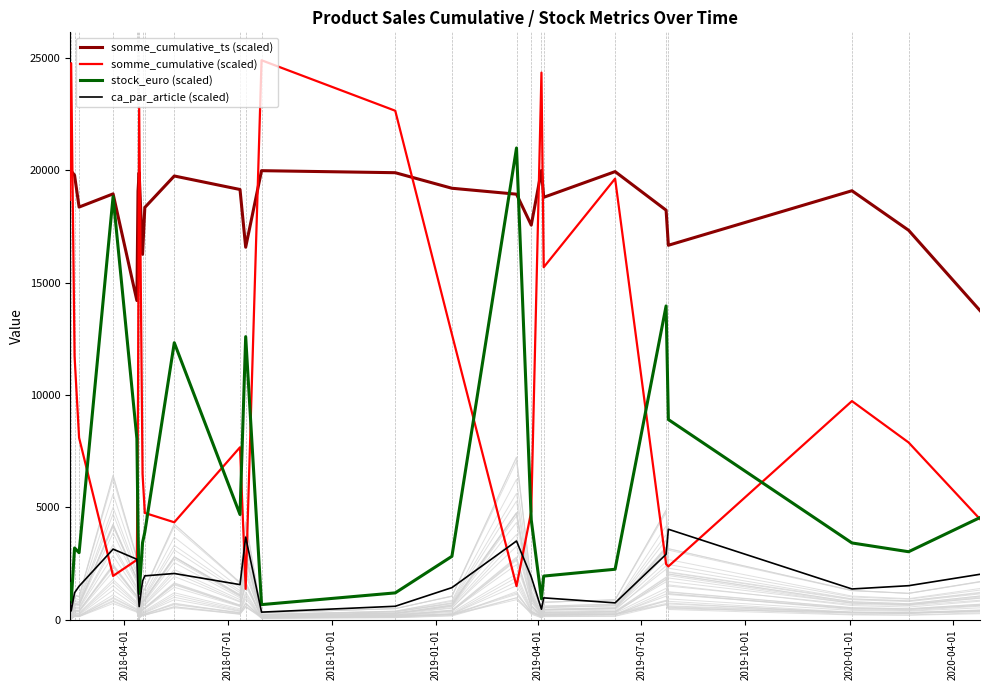

True or false: somme_cumulative_ts (scaled) and ca_par_article (scaled) cross at least once.

False